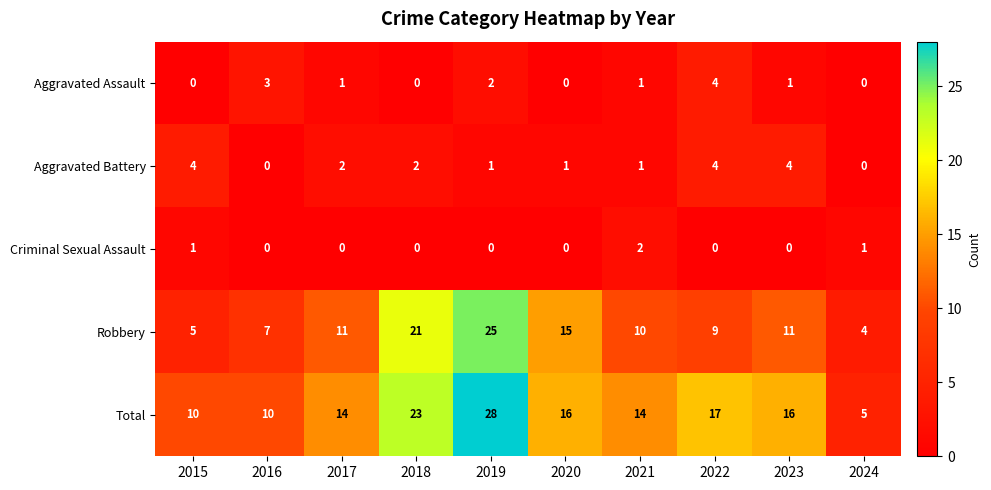

At 2023, list the series in order from largest to smallest.

Total, Robbery, Aggravated Battery, Aggravated Assault, Criminal Sexual Assault